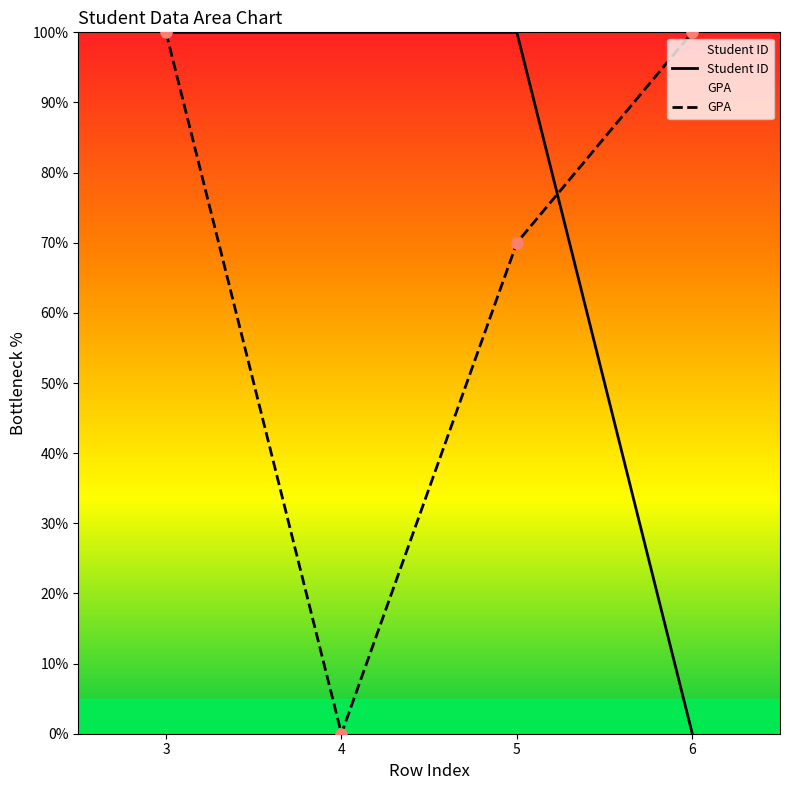

At which label does Student ID first exceed 99?

3